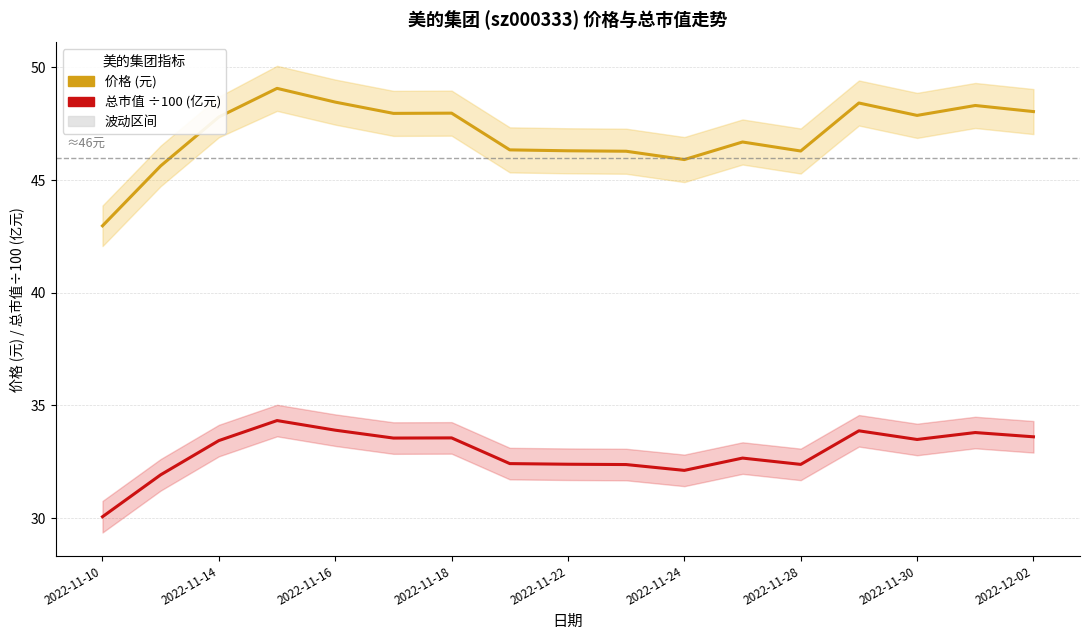

What is the difference between the highest and lowest values at 9?

13.9